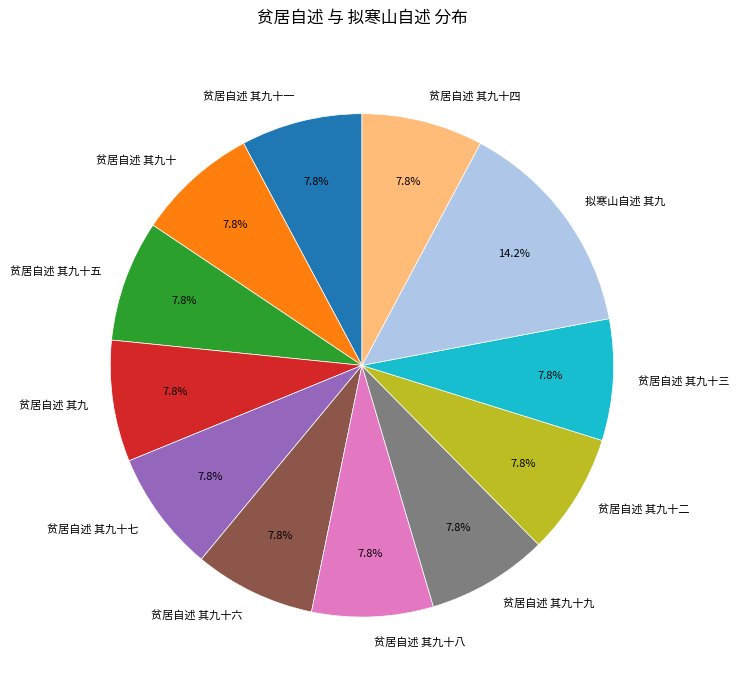

To the nearest percent, what percentage of the pie is 贫居自述 其九十八?

8%